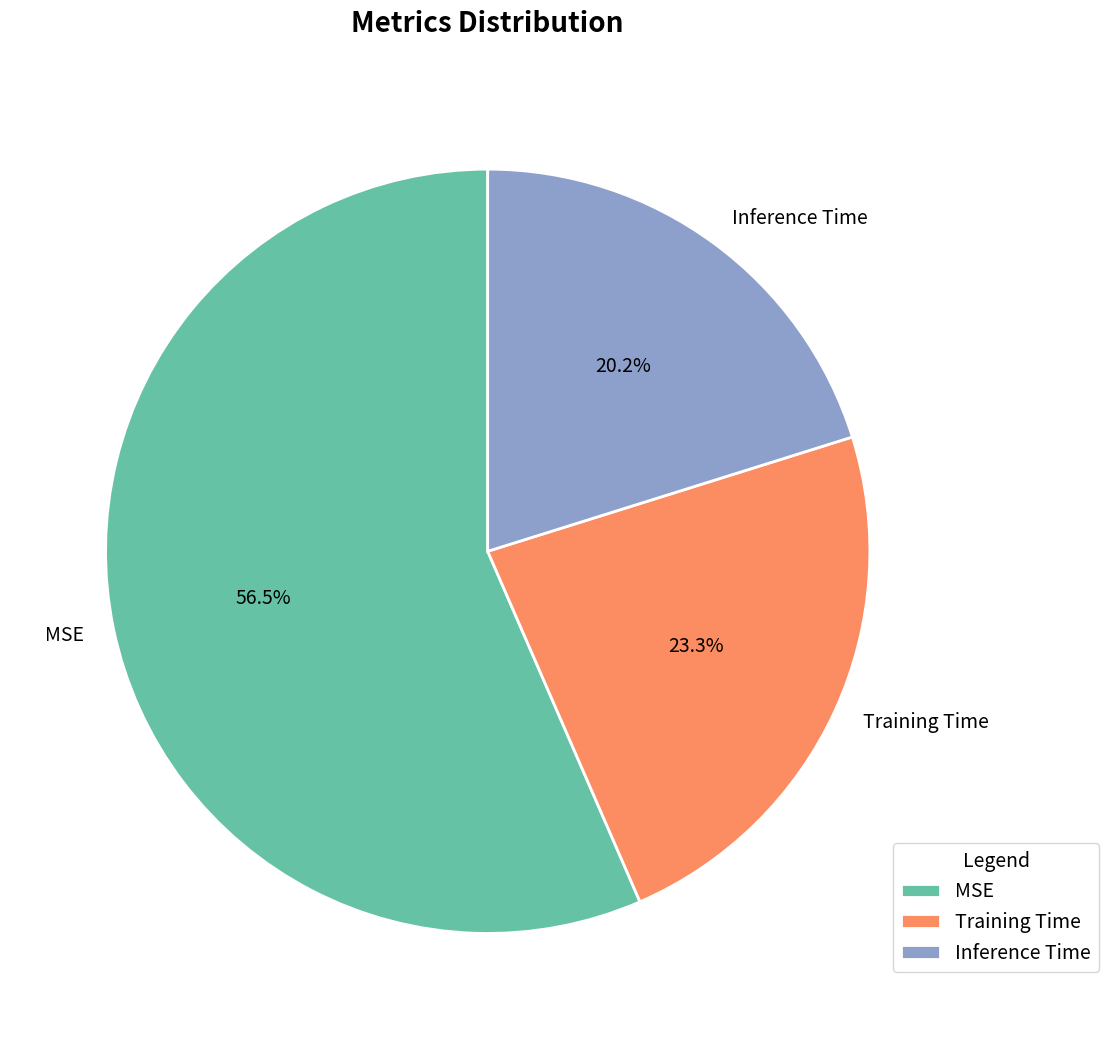

Is there any slice that represents more than half of the pie?

Yes